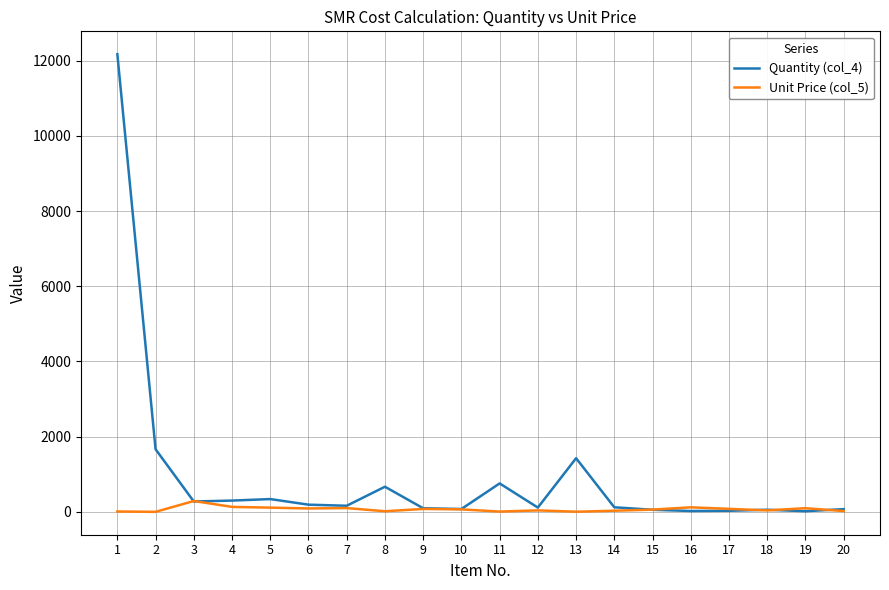

The value of Quantity (col_4) at 6 is 190.6. True or false?

True